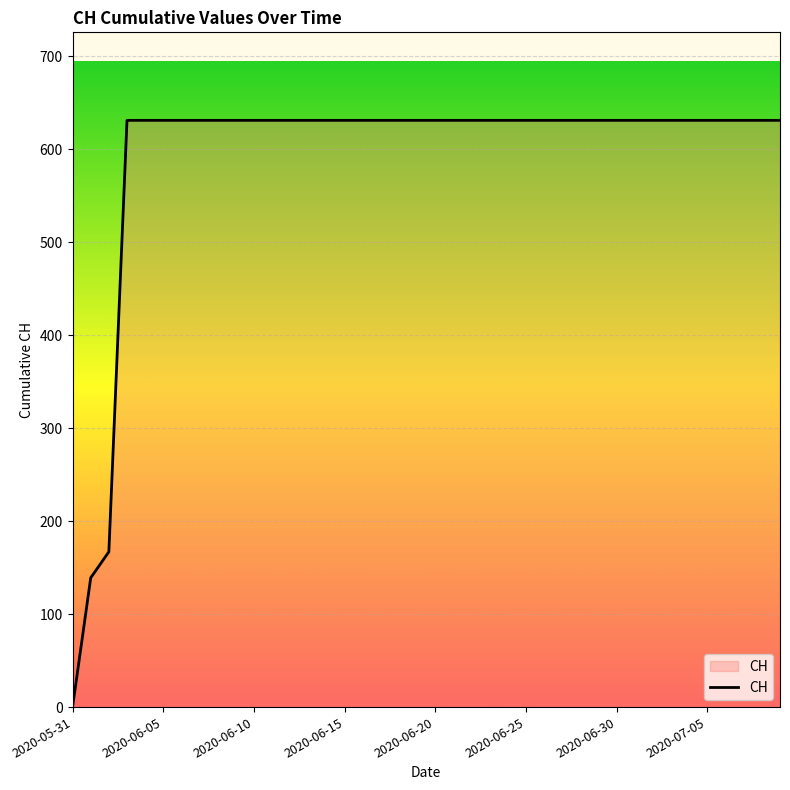

What is the greatest value displayed?

631